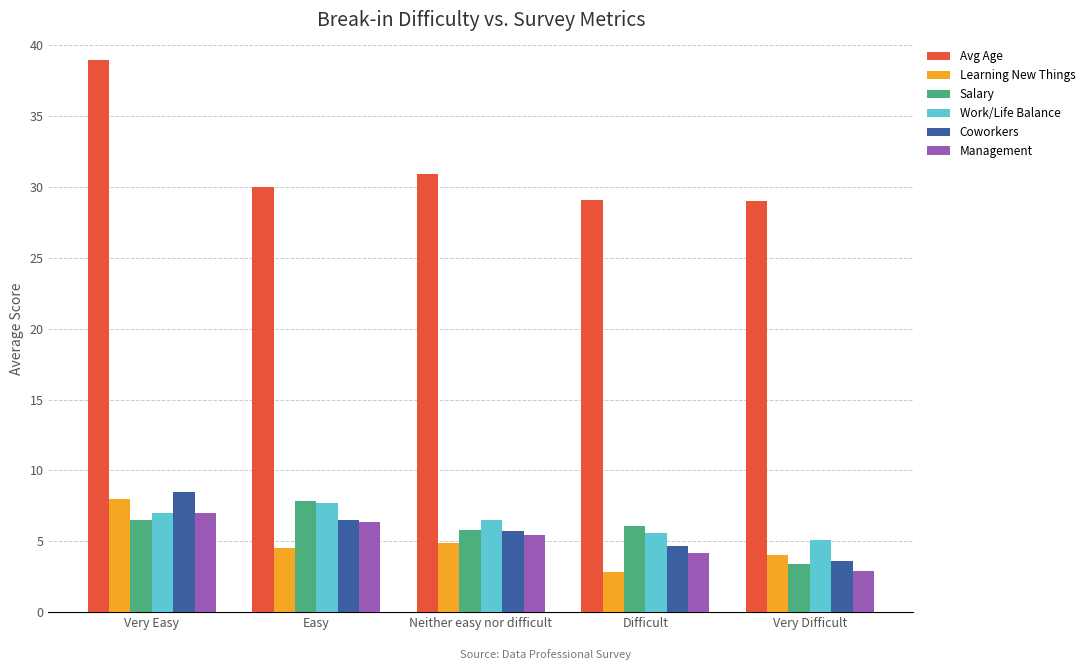

How many categories are shown in the chart?

5